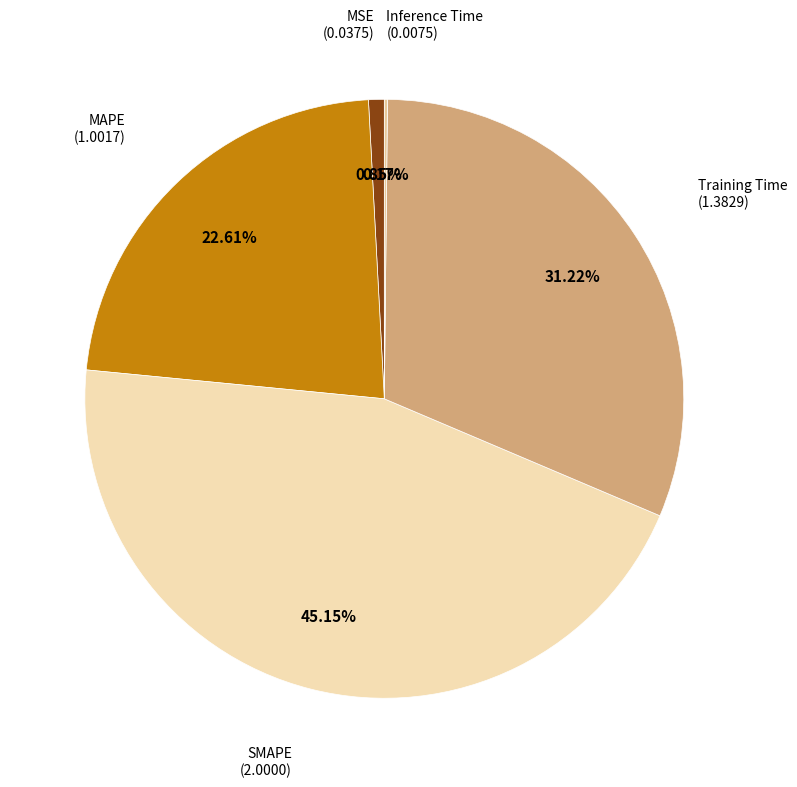

Approximately how many times larger is the value at Training Time compared to SMAPE?

0.7